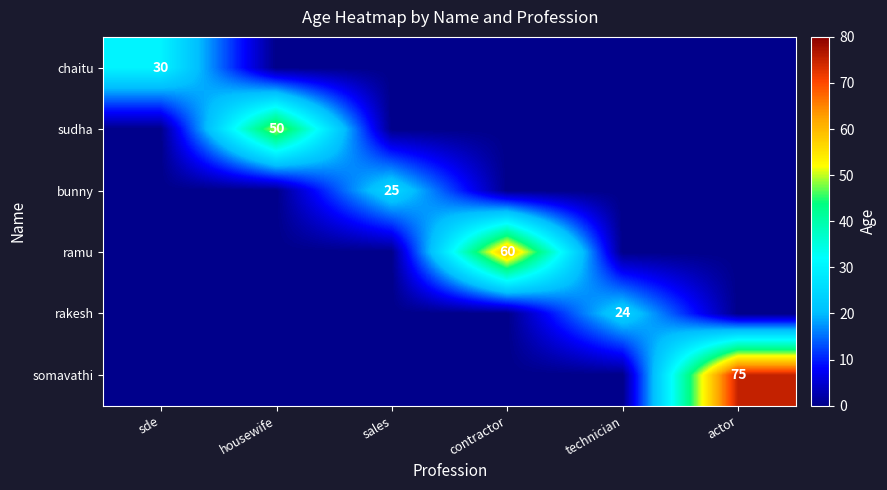

Is the value of ramu at contractor greater than the value of rakesh at sales?

Yes